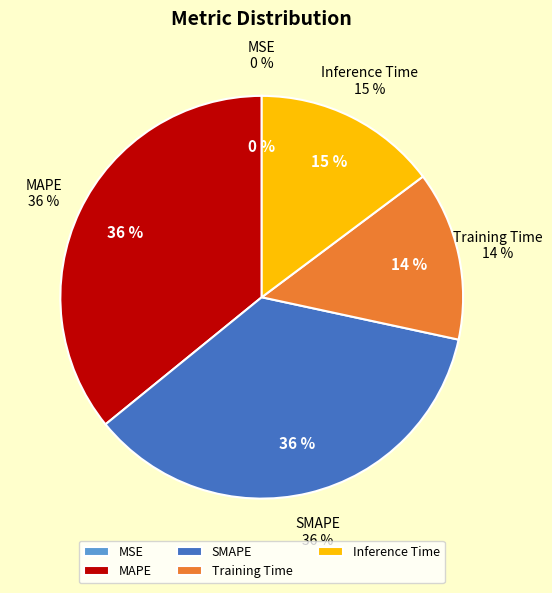

To the nearest percent, what percentage of the pie is MAPE?

36%